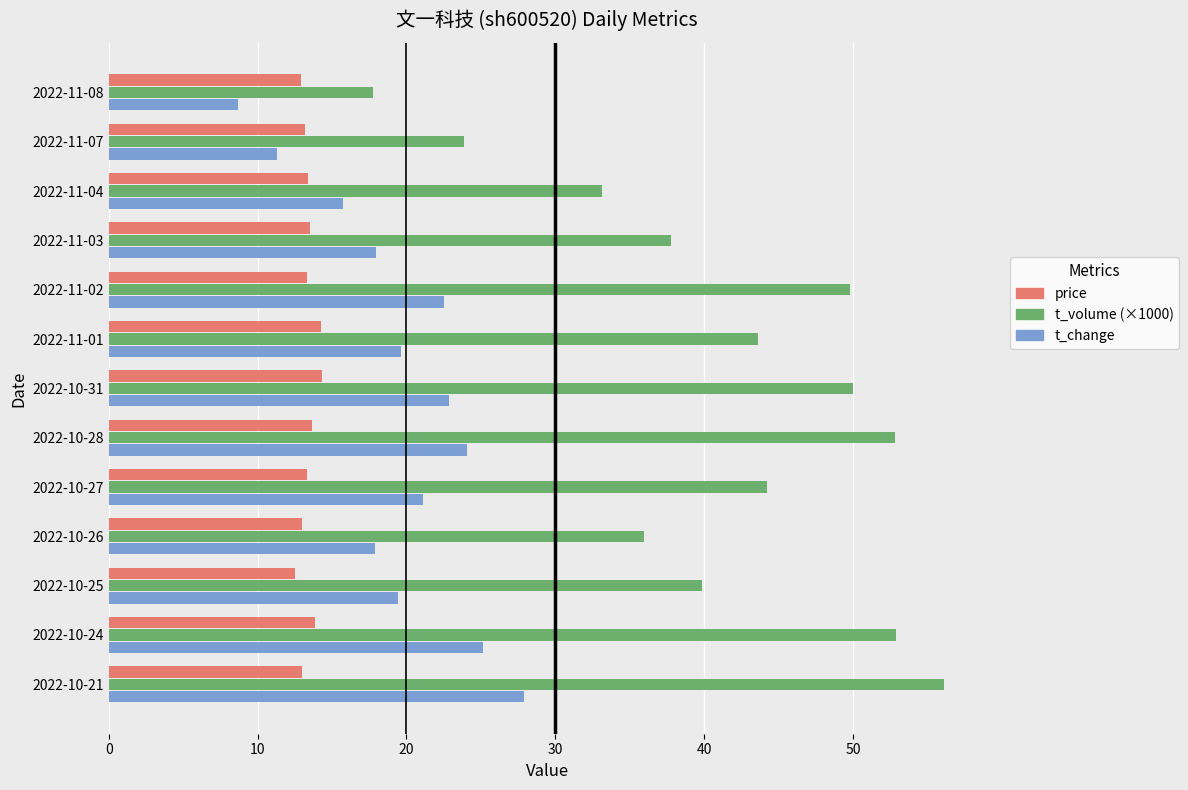

Read the price value at 2022-11-02.

13.3